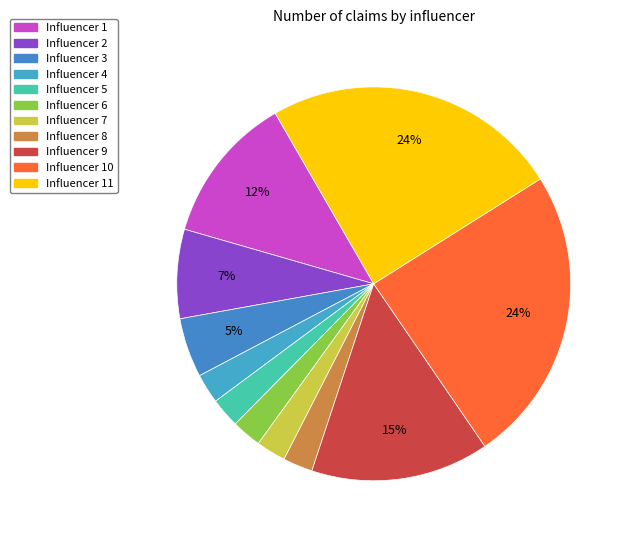

To the nearest percent, what is the difference between the largest and smallest slice percentages?

22%